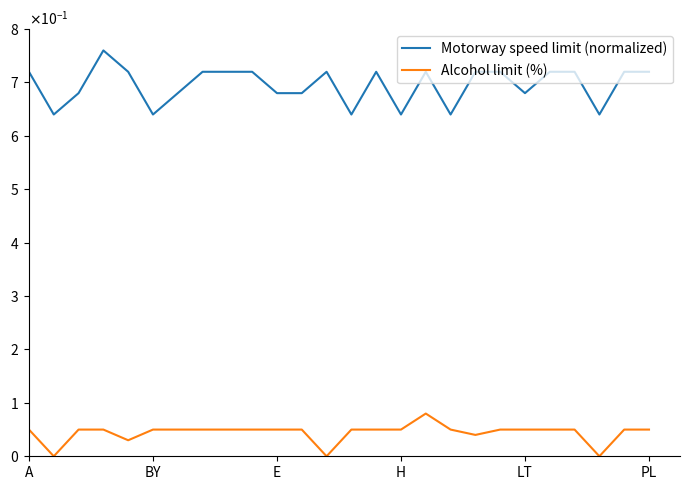

True or false: Motorway speed limit (normalized) and Alcohol limit (%) cross at least once.

False